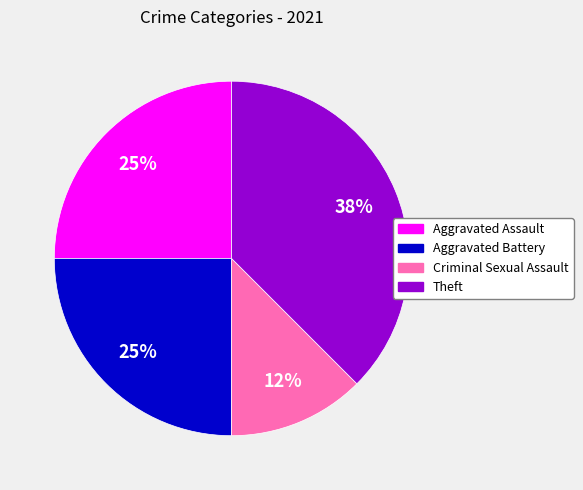

To the nearest percent, what is the average slice percentage?

25%